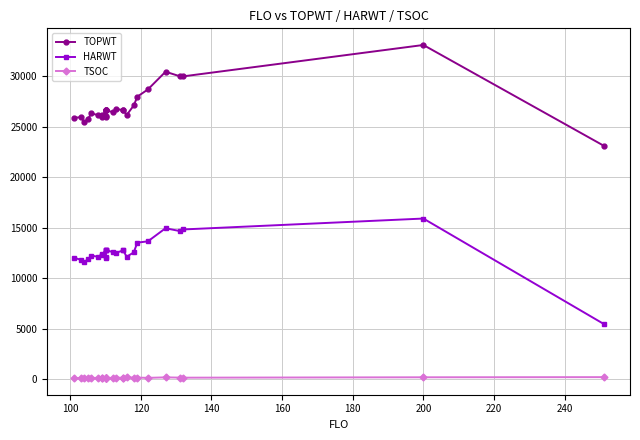

True or false: TOPWT and HARWT intersect in this chart.

False